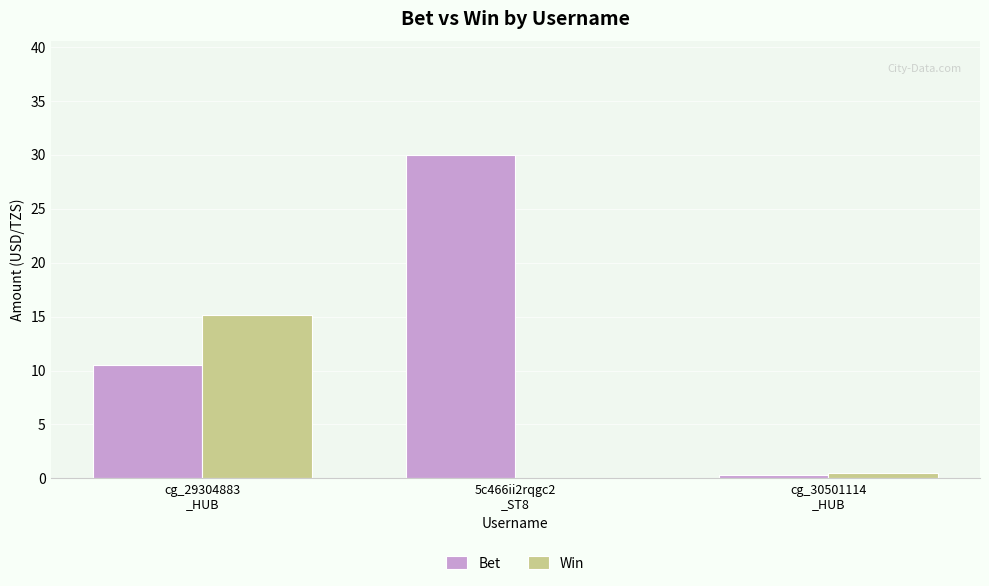

Reading left to right, list all the values displayed in this chart.

Bet: 10.5	30.0	0.3
Win: 15.1	0.0	0.5